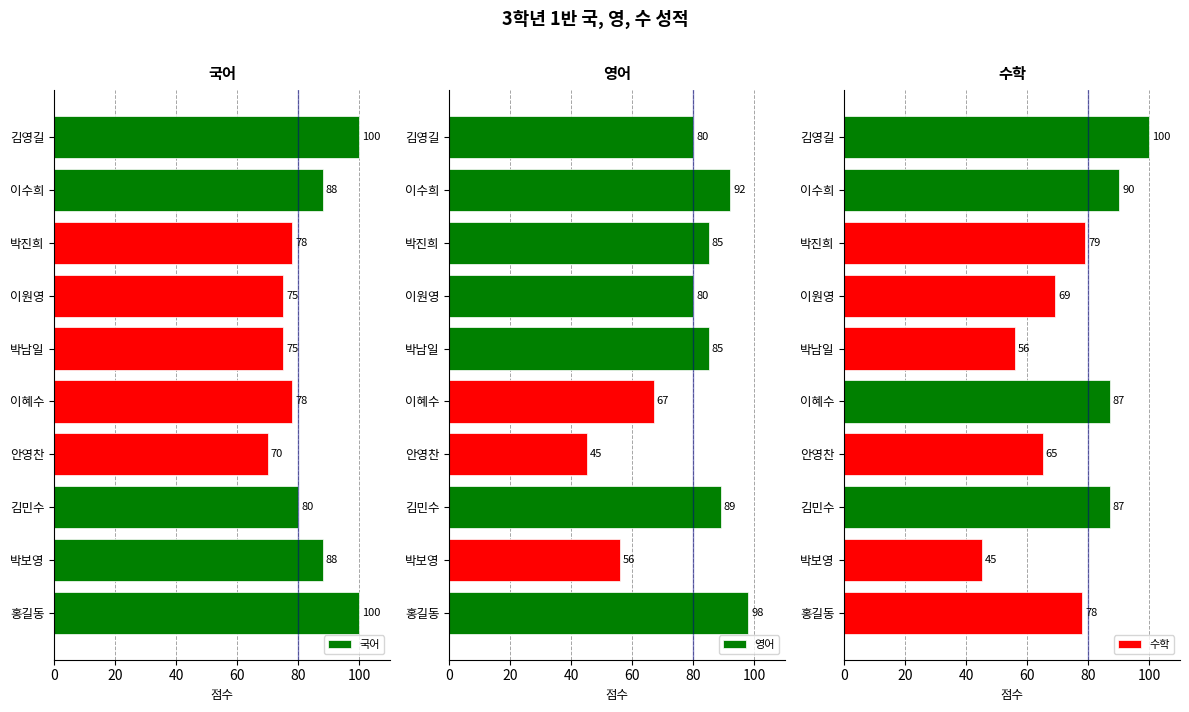

The 수학 series shows 79 at 박진희. True or false?

True